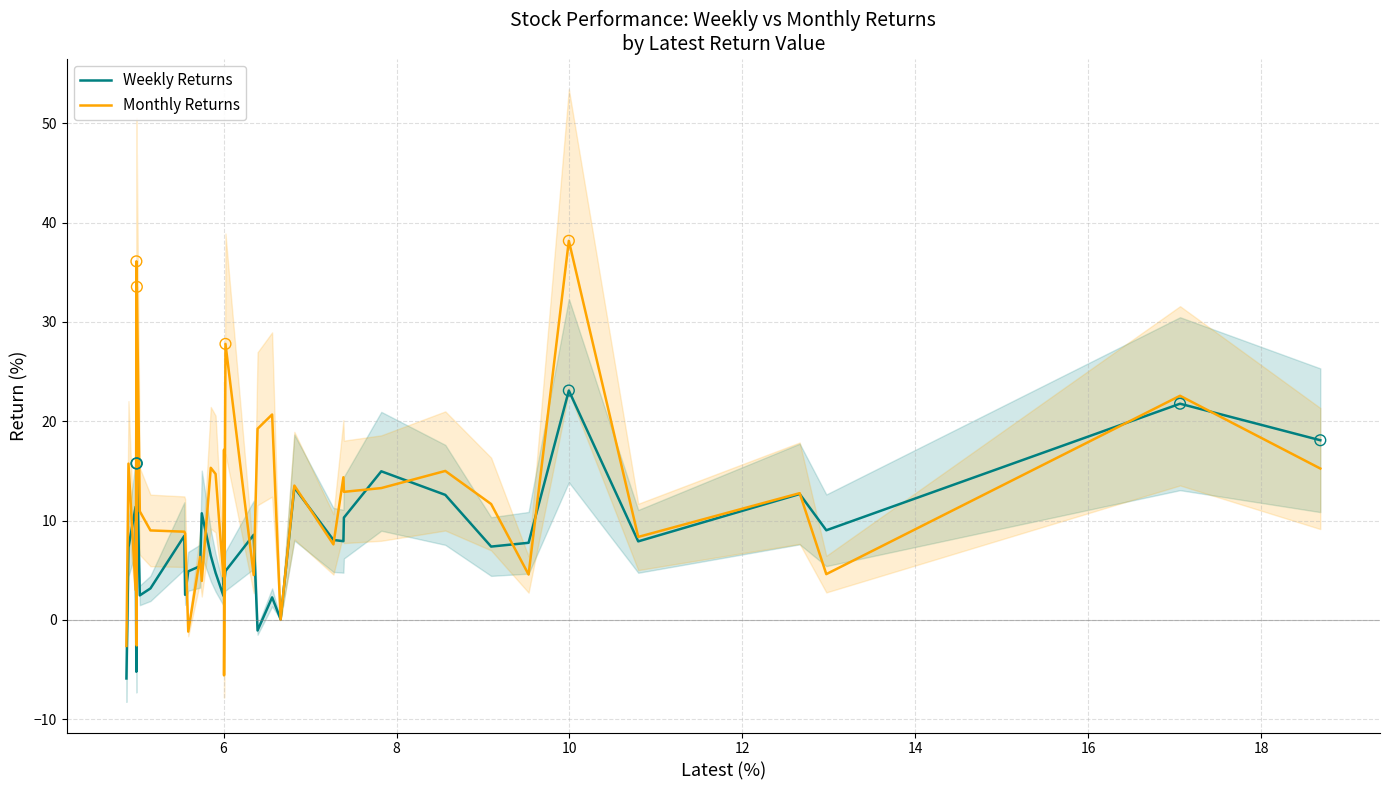

Which series has the largest Y range (max minus min)?

Monthly Returns